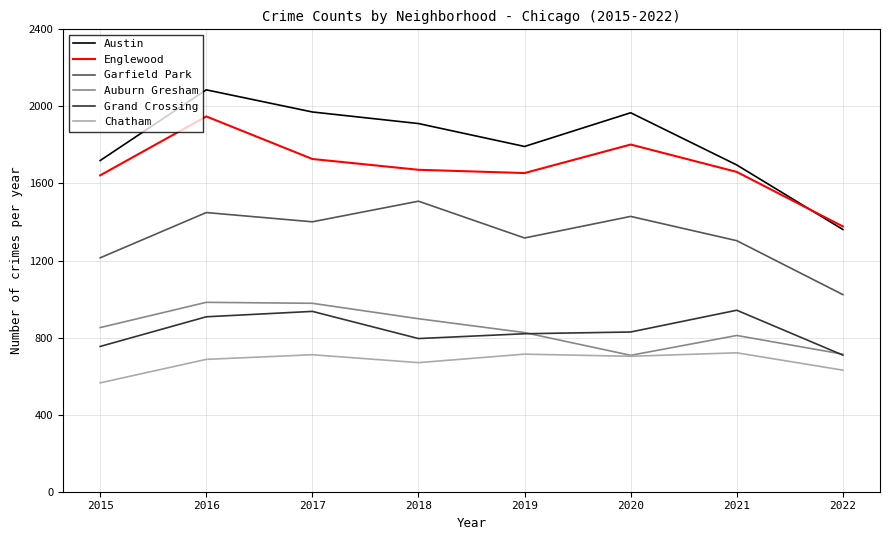

True or false: Garfield Park and Austin cross at least once.

False